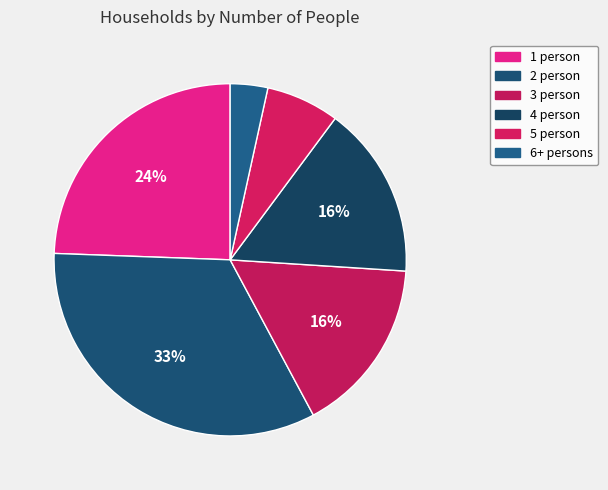

What percentage do 6+ persons and 2 person together represent?

36.8%